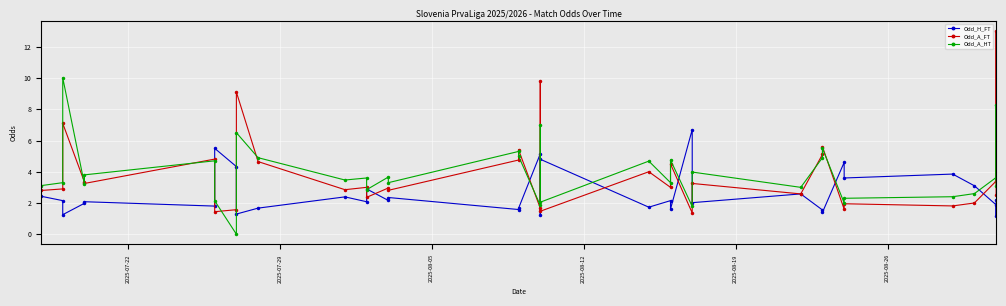

At how many categories does at least one series exceed 0?

35